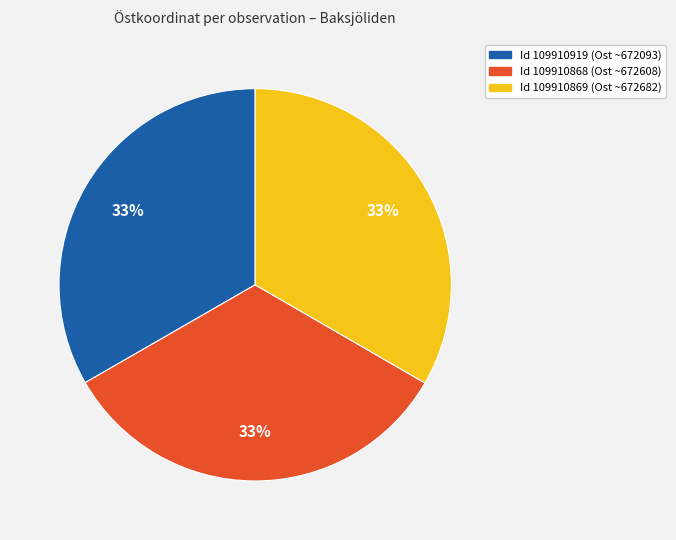

Is there a majority slice in this chart?

No